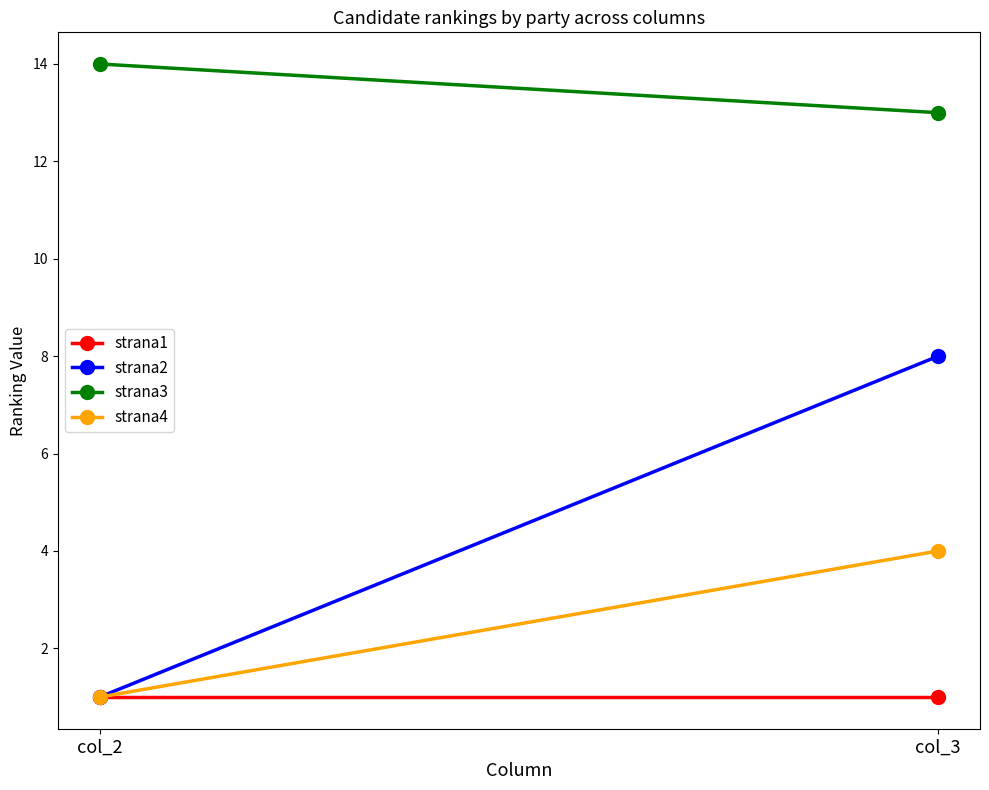

List the labels in order of strana4 value, largest first.

col_3, col_2